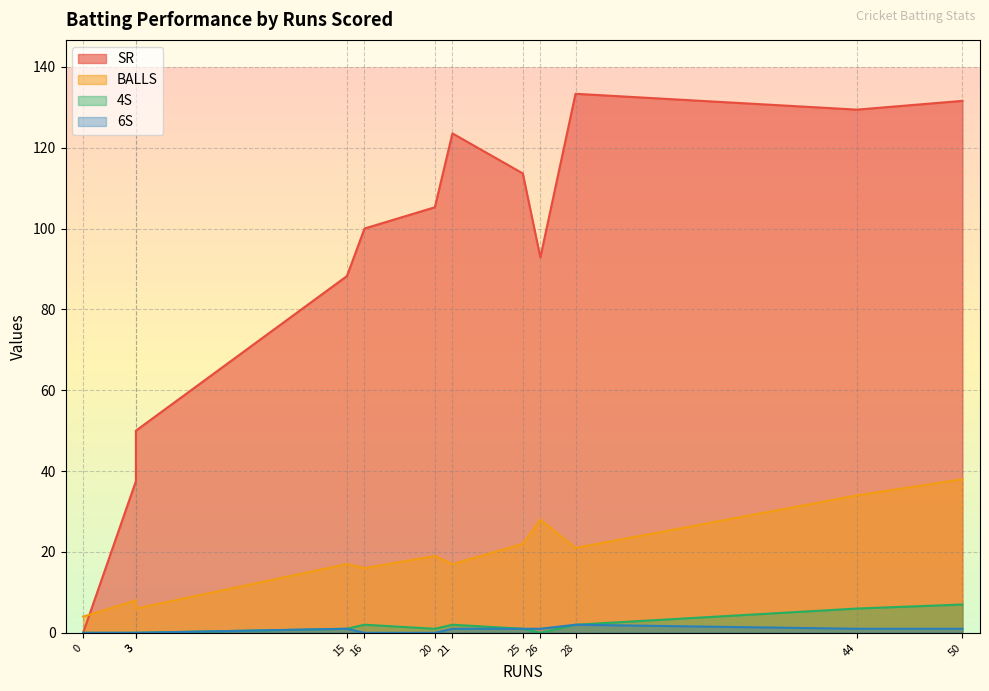

What is the sum of all SR values?

1105.3